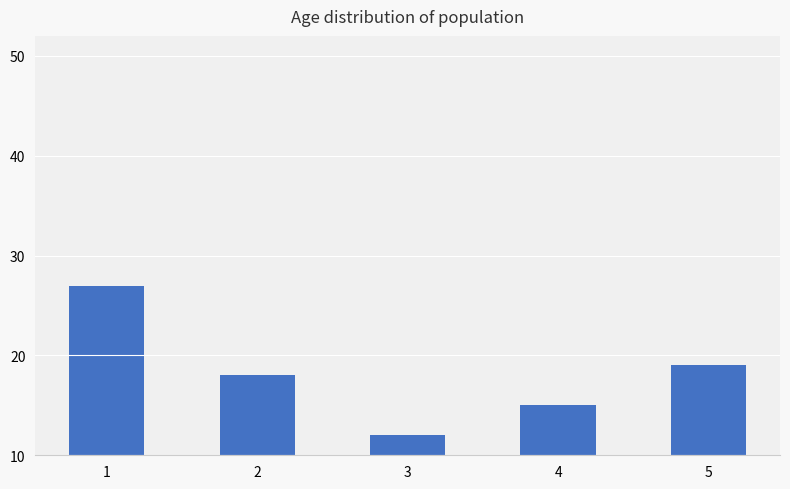

What is the ratio of the value at 2 to the value at 4?

1.2